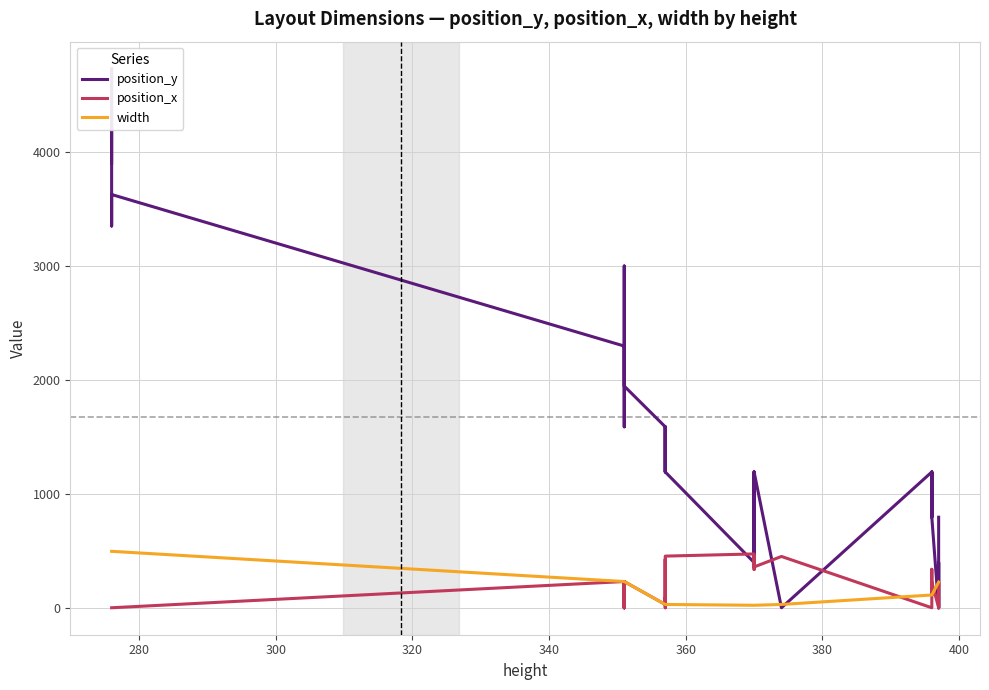

How many lines are shown in the chart?

3